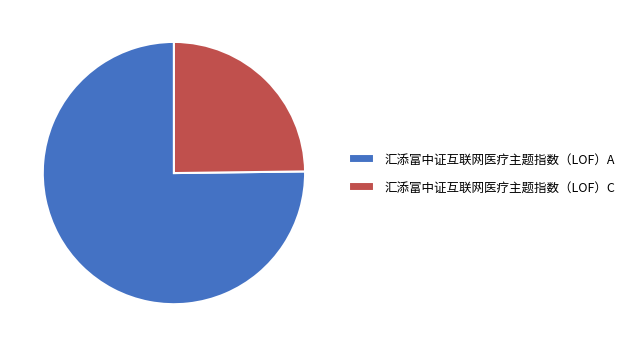

Between 汇添富中证互联网医疗主题指数（LOF）C and 汇添富中证互联网医疗主题指数（LOF）A, which is larger?

汇添富中证互联网医疗主题指数（LOF）A